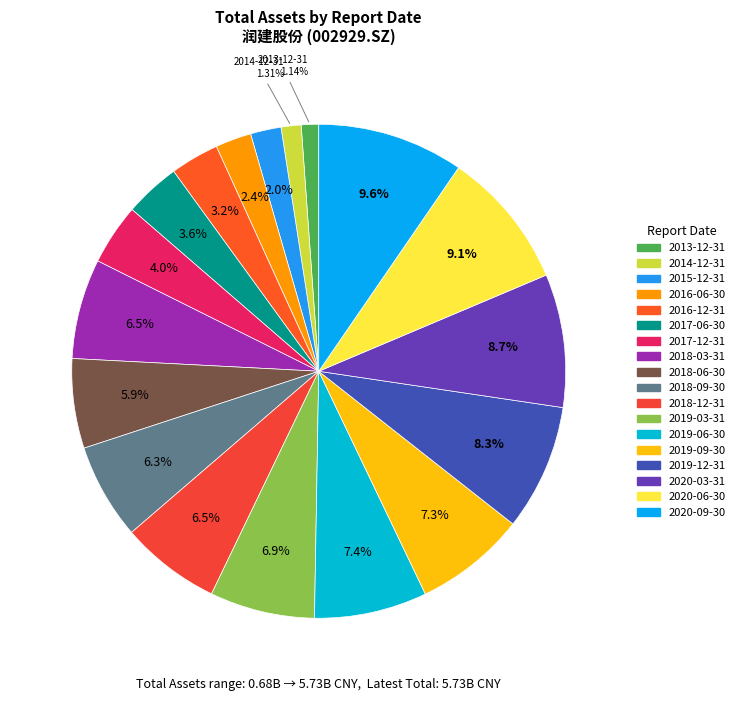

Rank the categories by value from lowest to highest.

2013-12-31, 2014-12-31, 2015-12-31, 2016-06-30, 2016-12-31, 2017-06-30, 2017-12-31, 2018-06-30, 2018-09-30, 2018-12-31, 2018-03-31, 2019-03-31, 2019-09-30, 2019-06-30, 2019-12-31, 2020-03-31, 2020-06-30, 2020-09-30